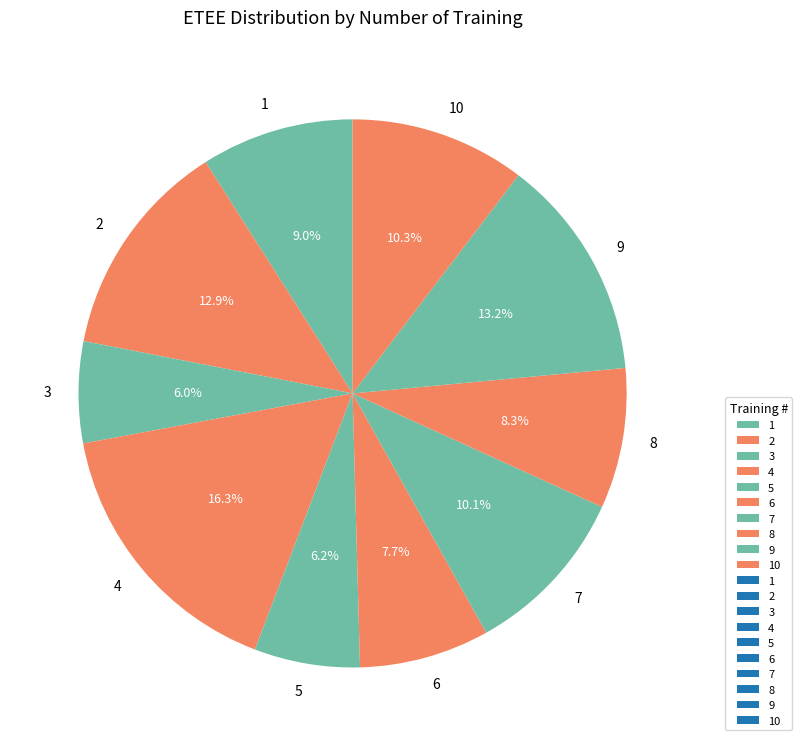

True or false: 3 accounts for 6% of the total.

True